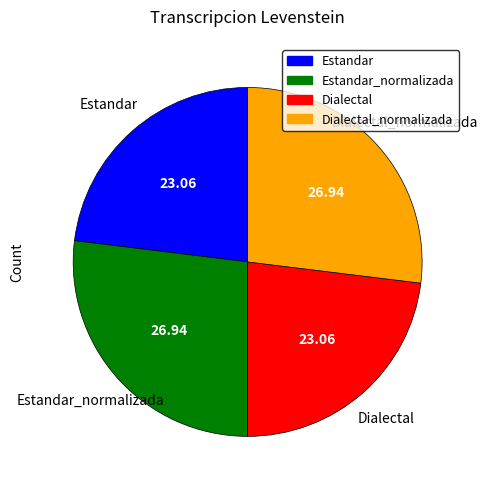

Count the number of slices in the pie.

4